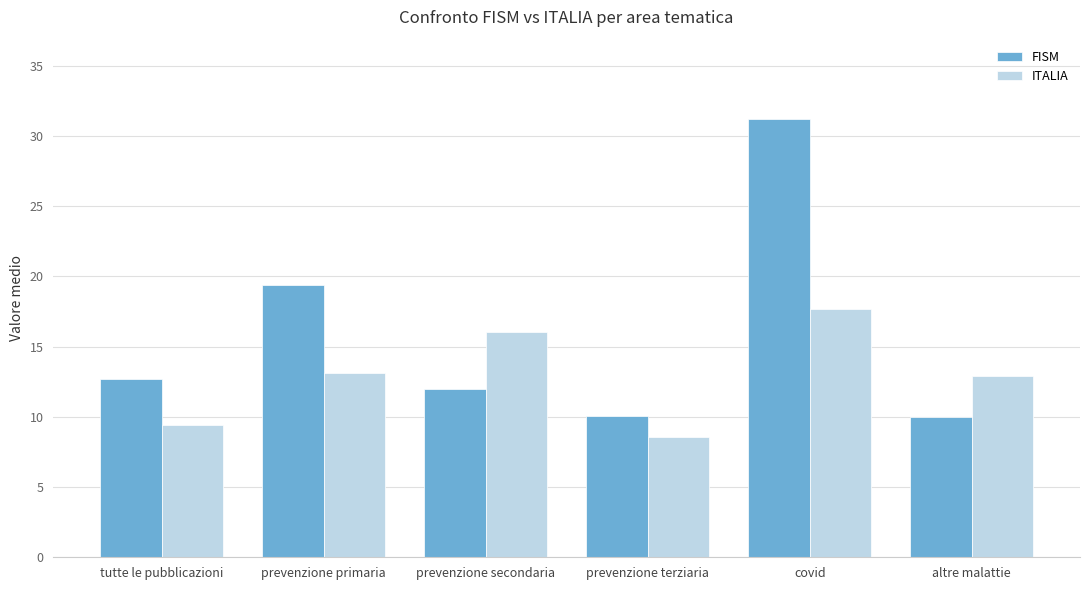

What is the total value across all series at altre malattie?

22.9